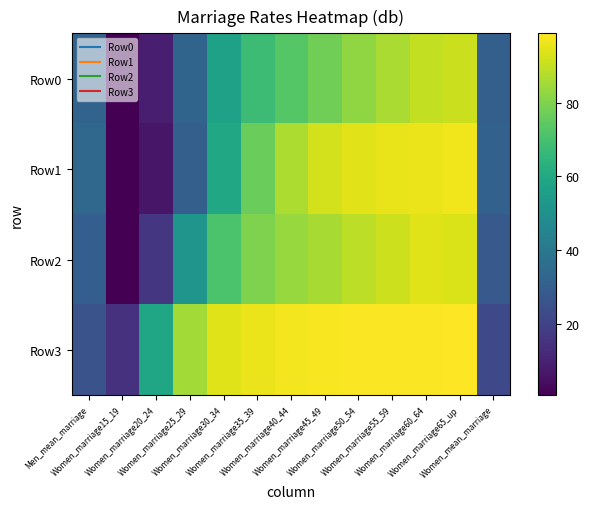

List the series in order of their peak value, highest first.

Row3, Row1, Row2, Row0